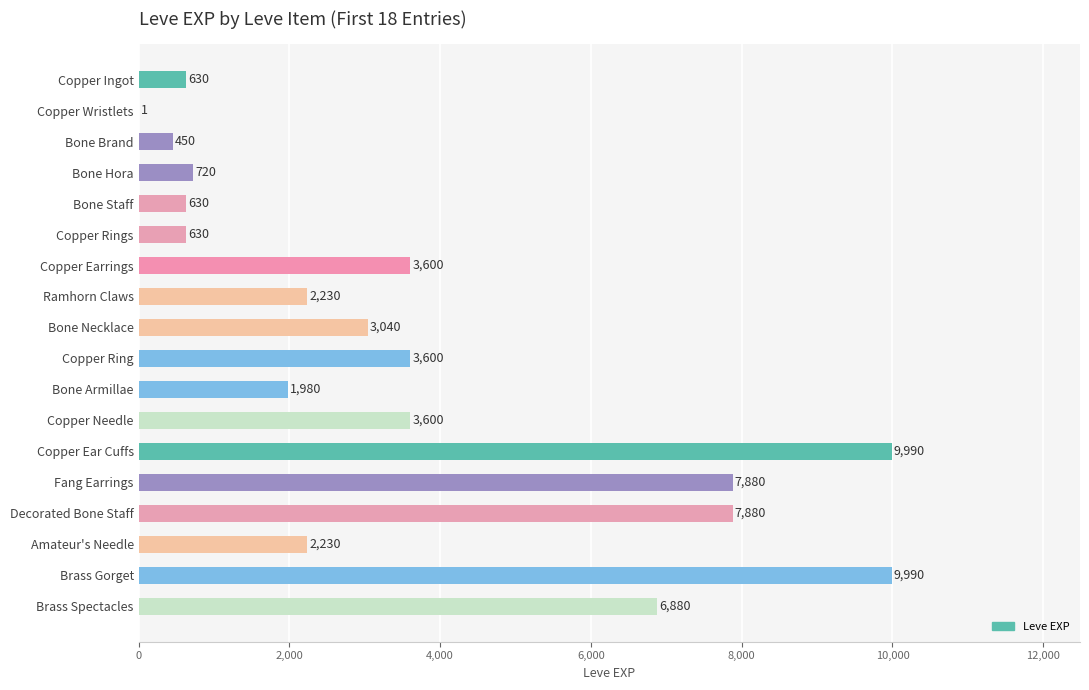

What is the greatest value displayed?

9990